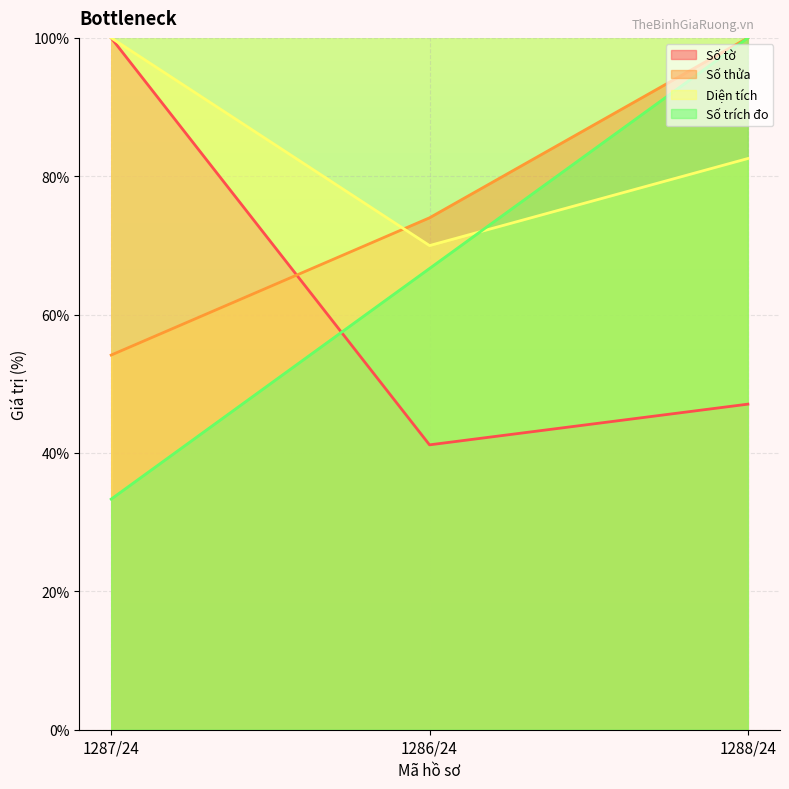

Rank the series by their maximum value, from lowest to highest.

Số tờ, Số thửa, Diện tích, Số trích đo